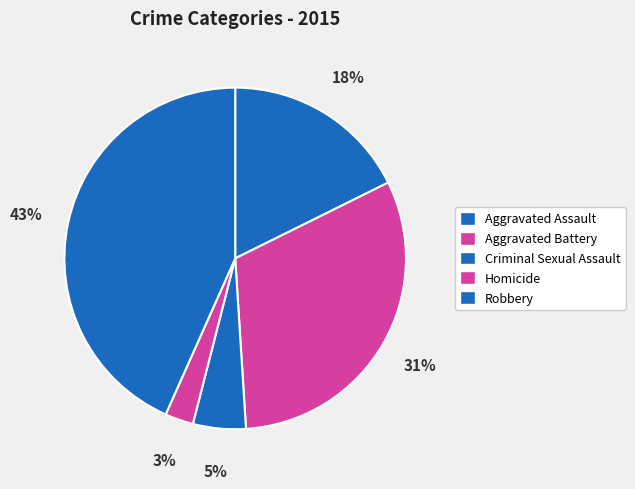

Do Aggravated Assault and Homicide together represent more than half of the pie?

No